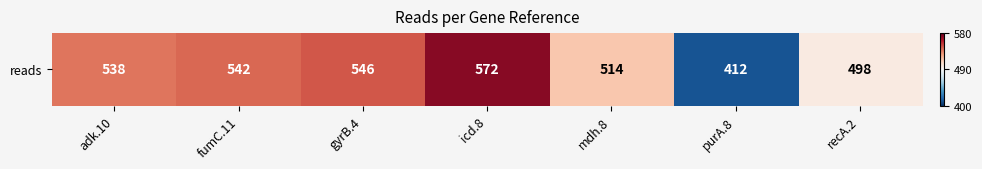

List the labels in order of value, largest first.

icd.8, gyrB.4, fumC.11, adk.10, mdh.8, recA.2, purA.8